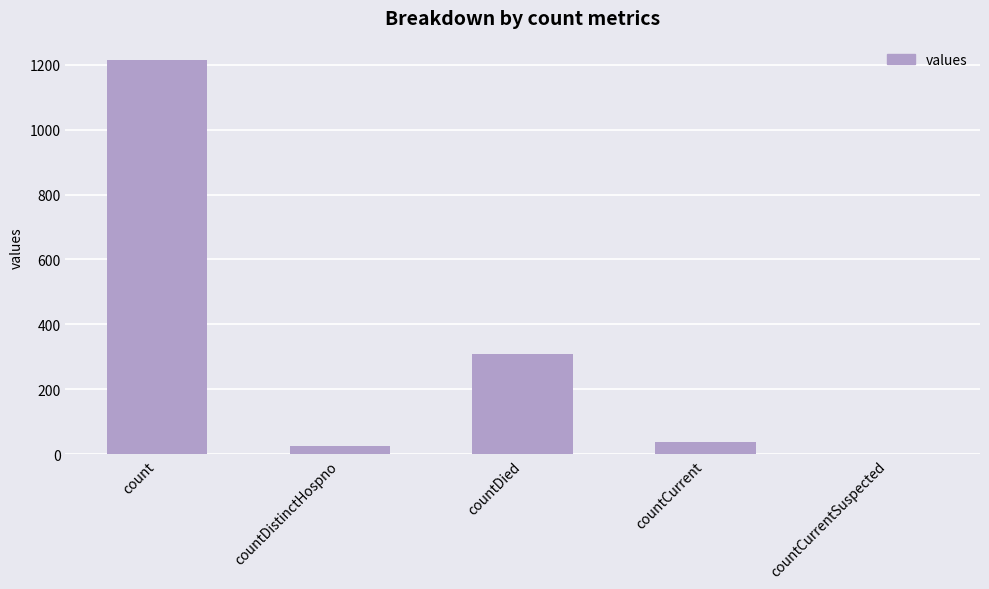

What is the ratio of the value at count to the value at countDistinctHospno?

44.9